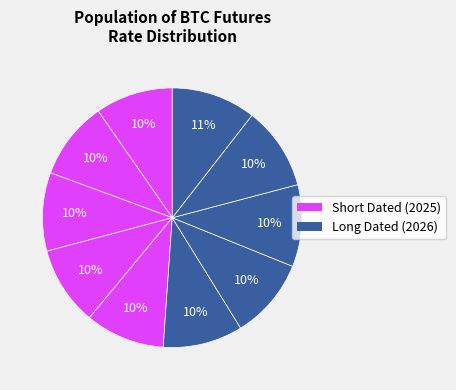

Count the number of slices in the pie.

10